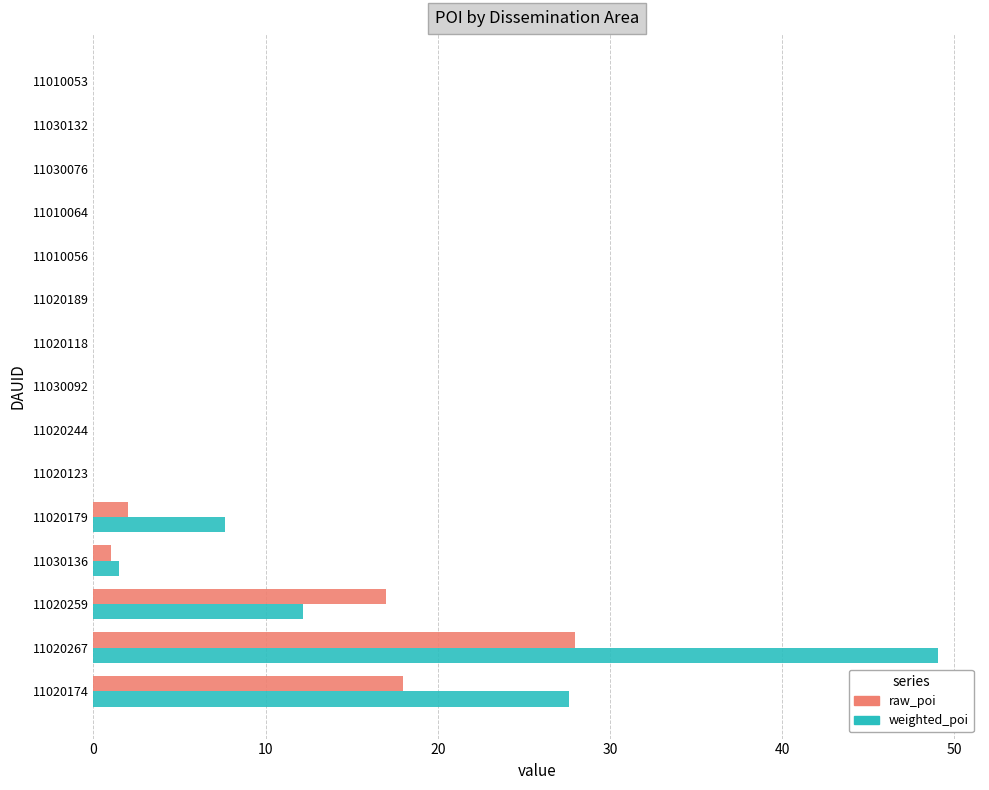

At which category is the sum across all series the highest?

11020267